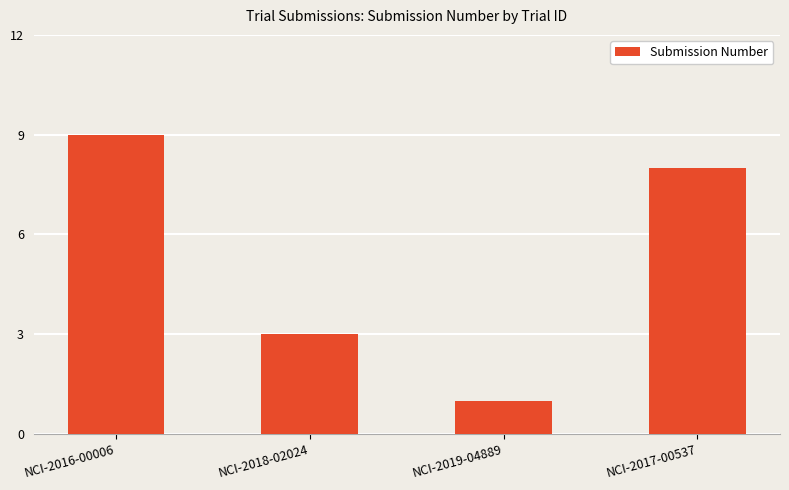

At which category does the chart reach its peak across all series?

NCI-2016-00006